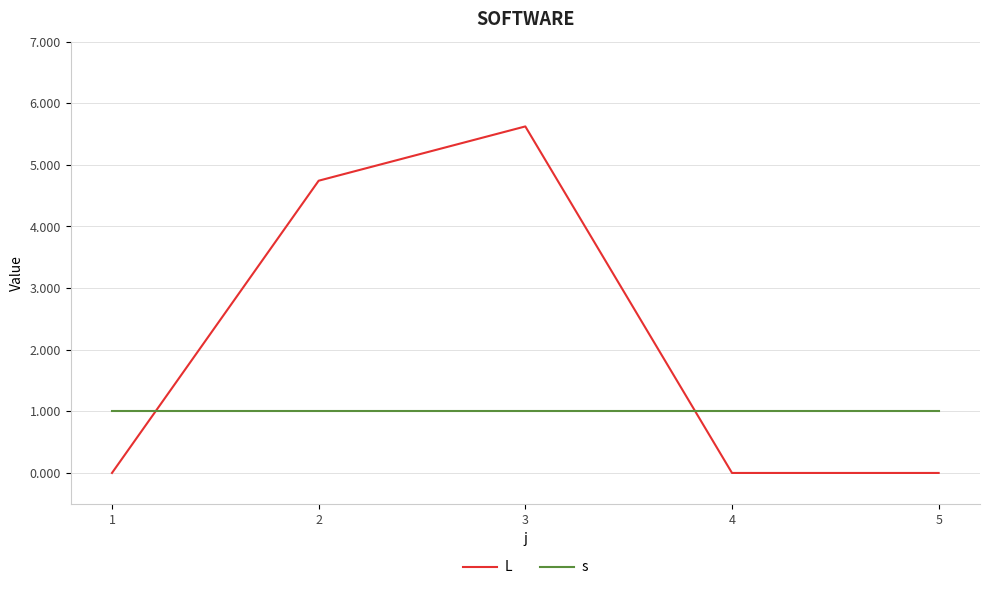

At which category is the sum across all series the highest?

3